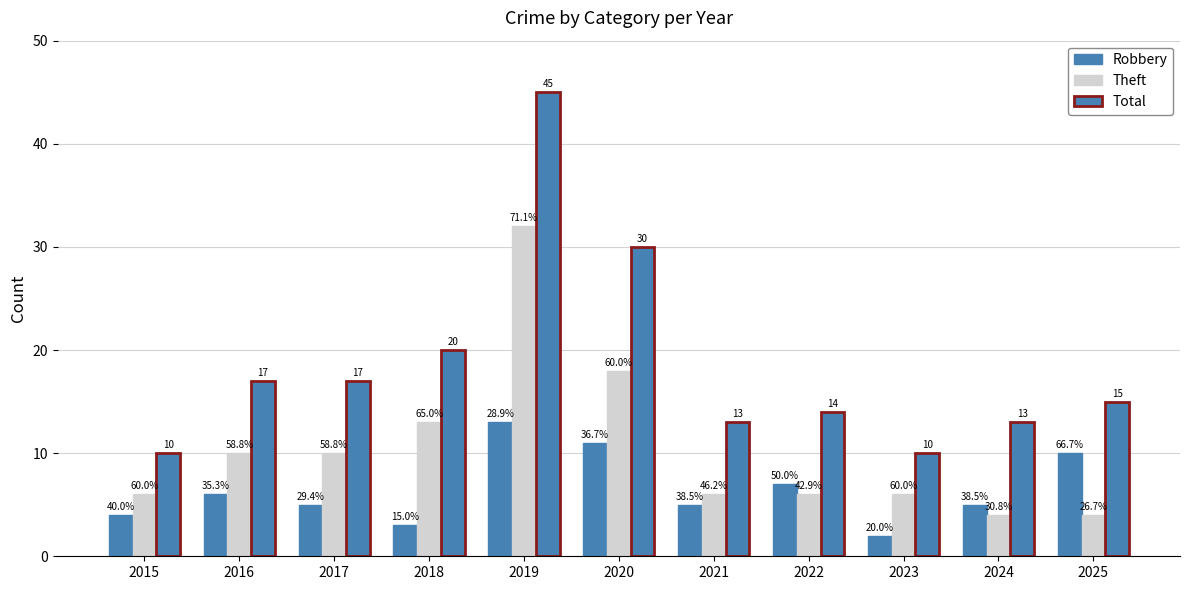

What is the average value of the Total series?

19